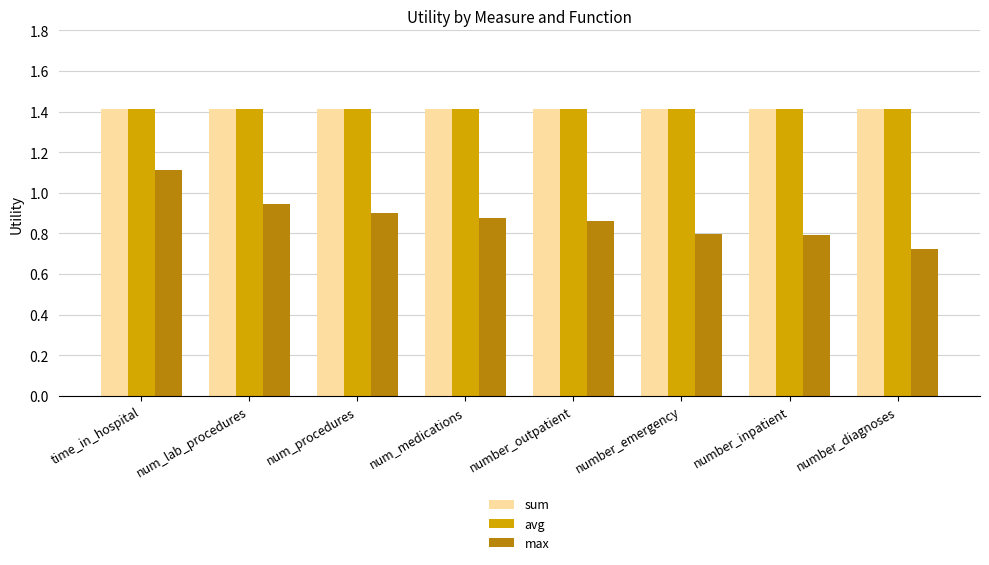

Between num_lab_procedures and number_emergency, which series saw the biggest shift?

max